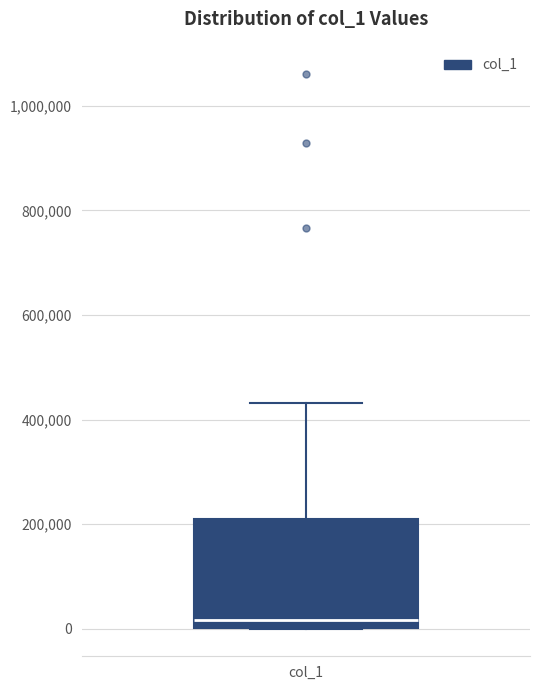

Transcribe this box plot: give where the median line is, the range the box spans, and where the two whiskers end, as read against the y-axis. The values are not printed on the chart, so give them approximately, as read against the axis.

median 20000, box 0 to 200000, whiskers 0 to 440000